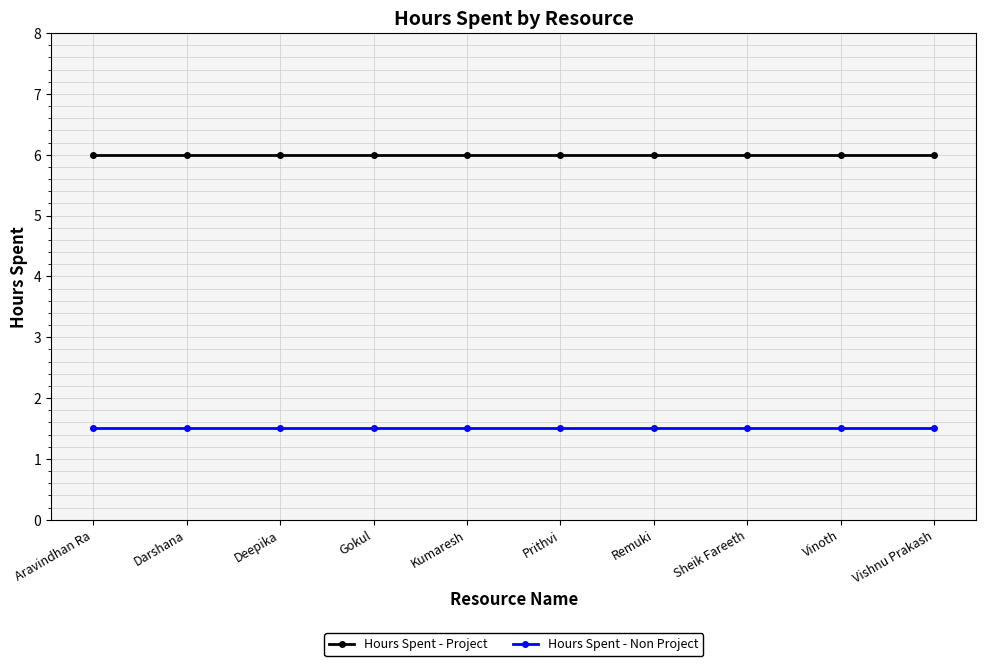

Reading left to right, what are all the values shown in this chart?

Hours Spent - Project: Aravindhan Ra=6.0	Darshana=6.0	Deepika=6.0	Gokul=6.0	Kumaresh=6.0	Prithvi=6.0	Remuki=6.0	Sheik Fareeth=6.0	Vinoth=6.0	Vishnu Prakash=6.0
Hours Spent - Non Project: Aravindhan Ra=1.5	Darshana=1.5	Deepika=1.5	Gokul=1.5	Kumaresh=1.5	Prithvi=1.5	Remuki=1.5	Sheik Fareeth=1.5	Vinoth=1.5	Vishnu Prakash=1.5